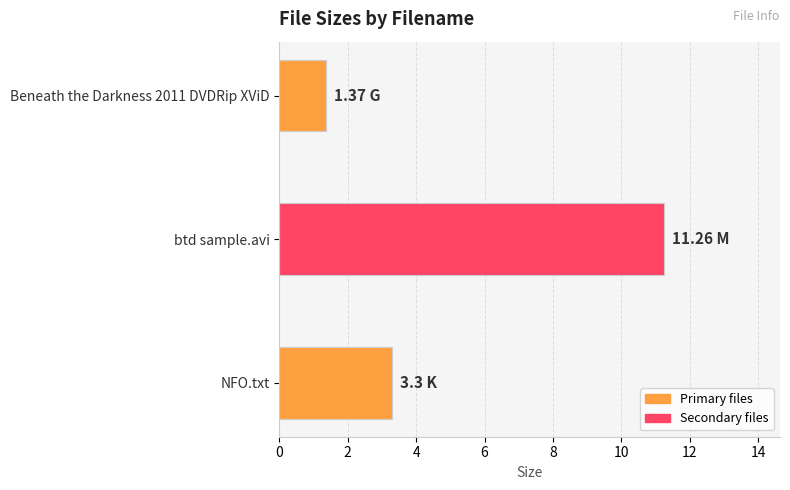

Approximately how many times larger is the value at Beneath the Darkness 2011 DVDRip XViD compared to NFO.txt?

0.4